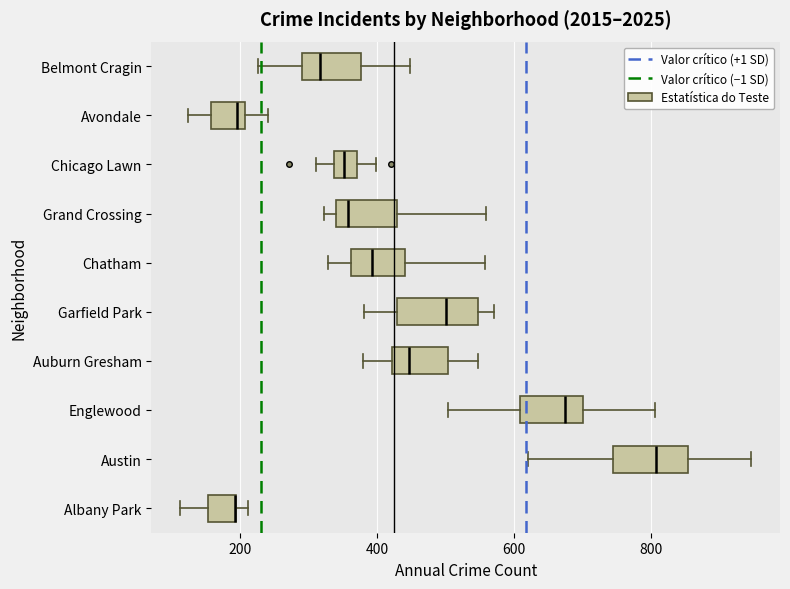

Reading bottom to top, transcribe this box plot: for each box, give where its median line is, the range the box spans, and where its two whiskers end, as read against the x-axis. The values are not printed on the chart, so give them approximately, as read against the axis.

Albany Park: median 200 (drawn on the box's right edge), box 160 to 200, whiskers 120 to 220
Austin: median 800, box 740 to 860, whiskers 620 to 940
Englewood: median 680, box 600 to 700, whiskers 500 to 800
Auburn Gresham: median 440, box 420 to 500, whiskers 380 to 540
Garfield Park: median 500, box 420 to 540, whiskers 380 to 580
Chatham: median 400, box 360 to 440, whiskers 320 to 560
Grand Crossing: median 360, box 340 to 420, whiskers 320 to 560
Chicago Lawn: median 360, box 340 to 380, whiskers 320 to 400
Avondale: median 200 (just left of the box's right edge), box 160 to 200, whiskers 120 to 240
Belmont Cragin: median 320, box 300 to 380, whiskers 220 to 440